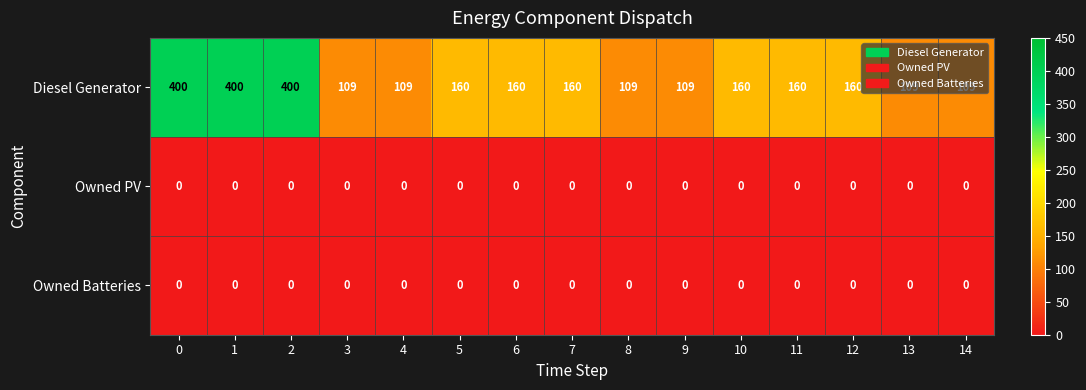

Count the Diesel Generator values in the range 109 to 160.

12